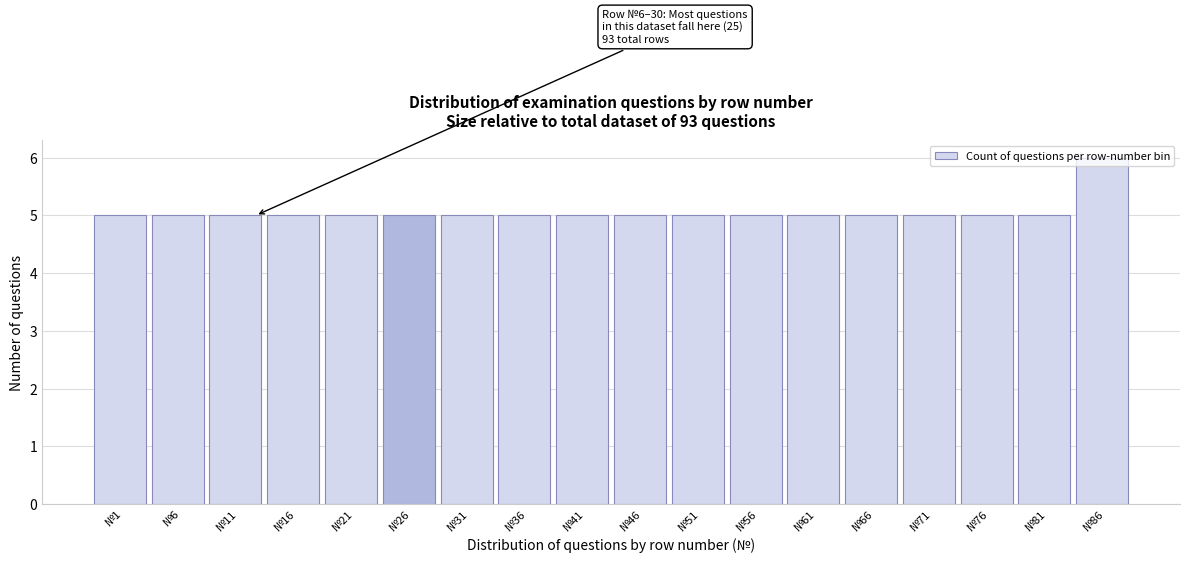

Read the value at №51.

5